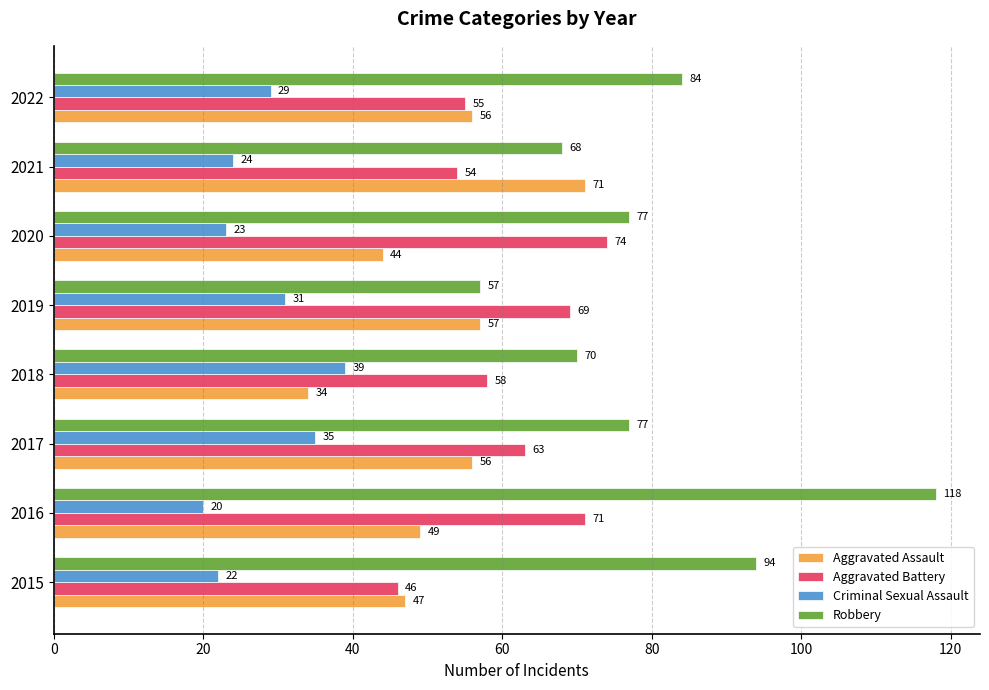

Is it true that Aggravated Assault equals 34 at 2018?

True